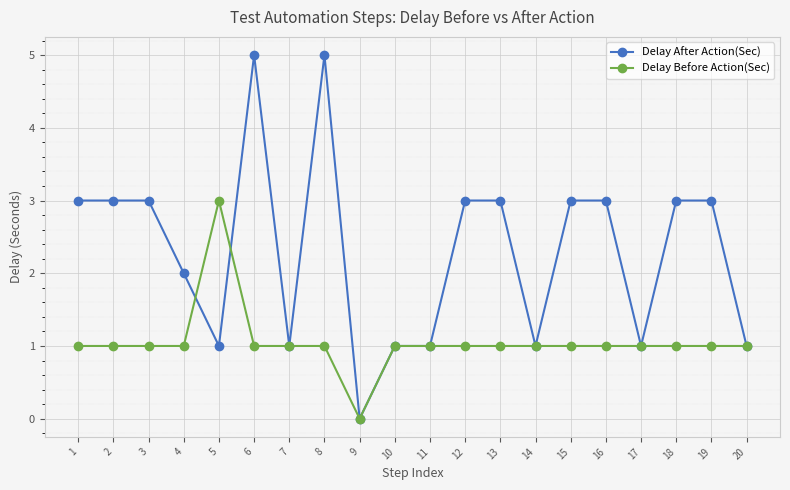

What is the sum of all Delay Before Action(Sec) values?

21